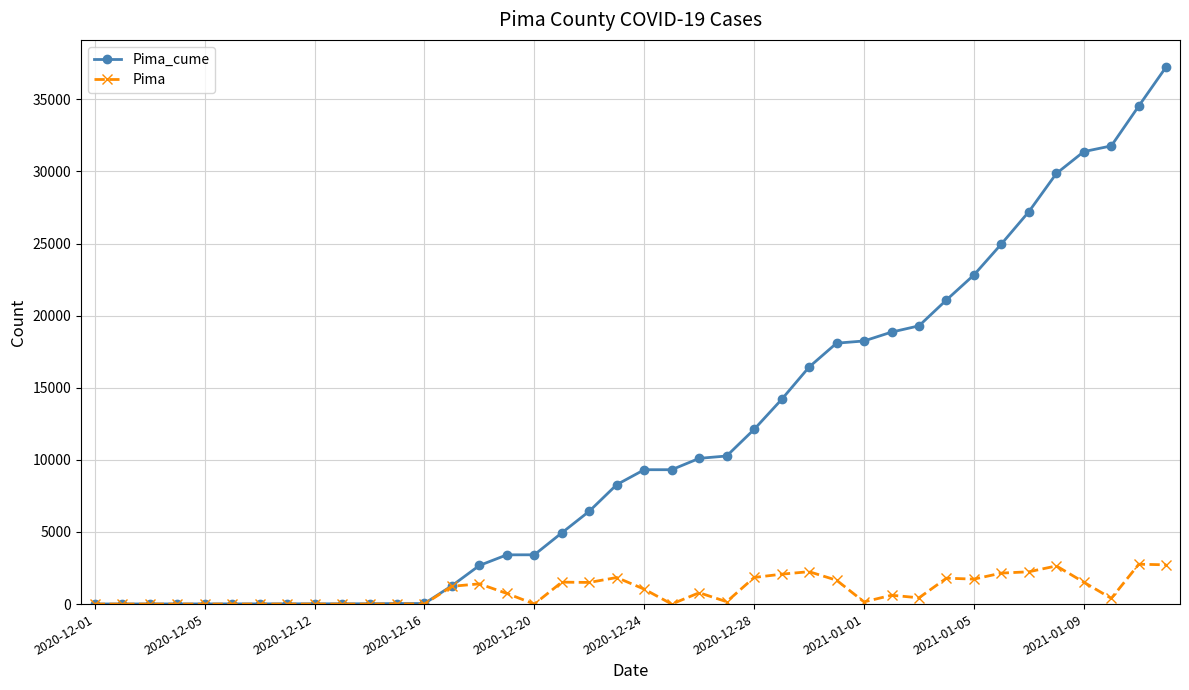

In Pima, how many points are higher than both neighbors (excluding endpoints)?

13